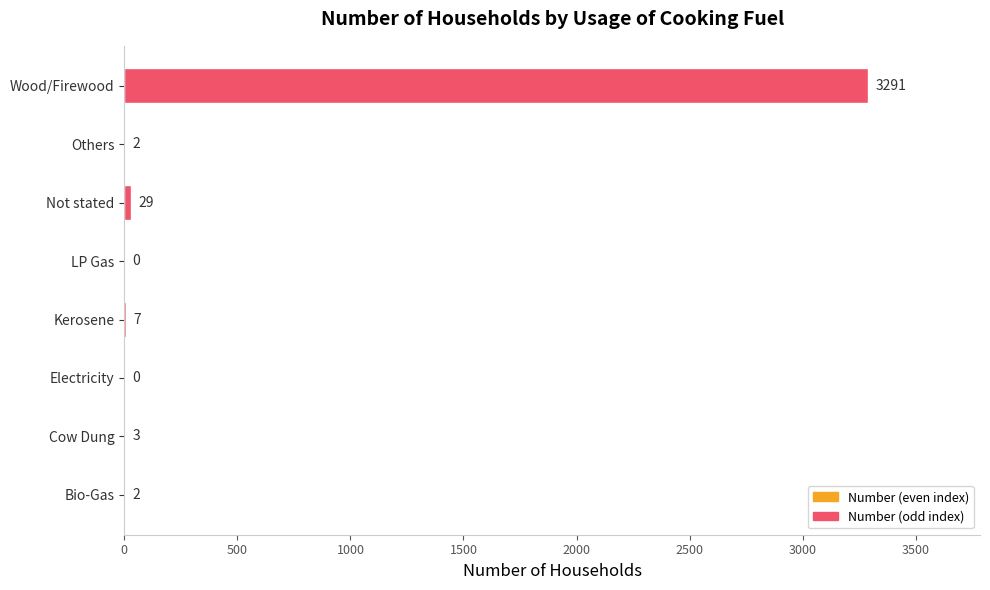

What is the average value?

417